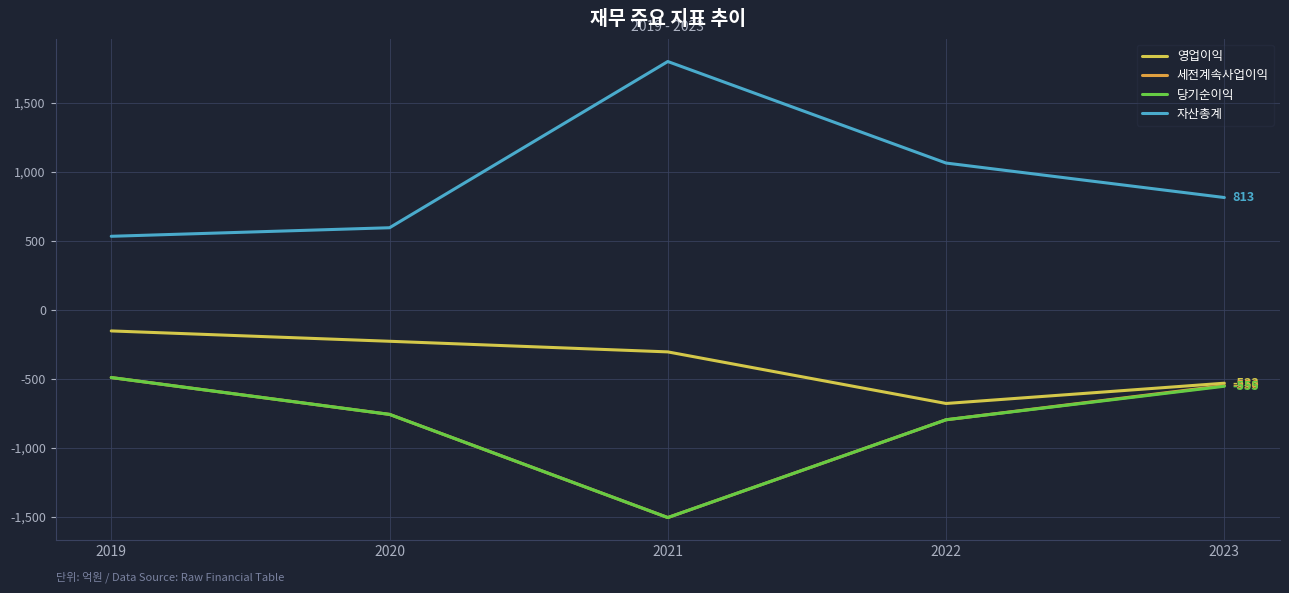

What are all the series names shown in the legend?

영업이익, 세전계속사업이익, 당기순이익, 자산총계